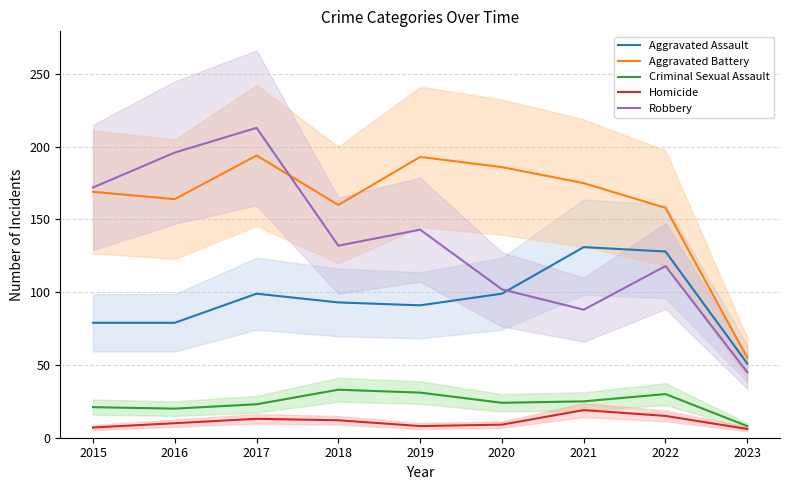

True or false: Criminal Sexual Assault and Aggravated Battery cross at least once.

False